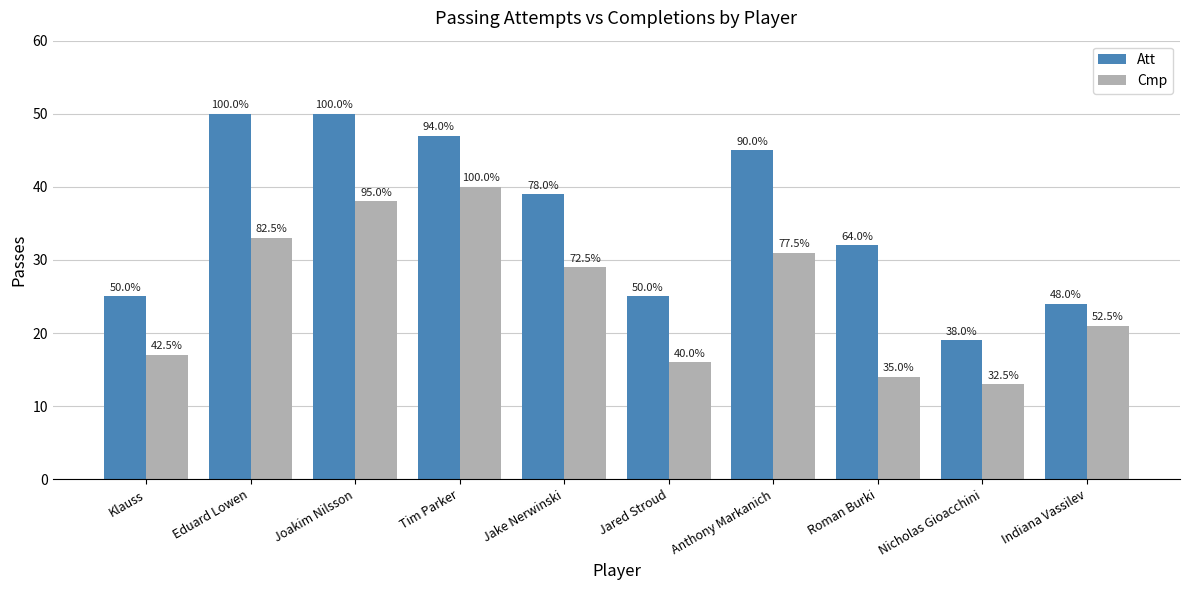

What is the difference between the maximum and minimum values in the Cmp series?

27